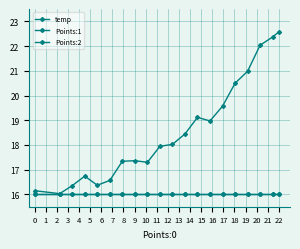

Where is the first local minimum for temp?

1